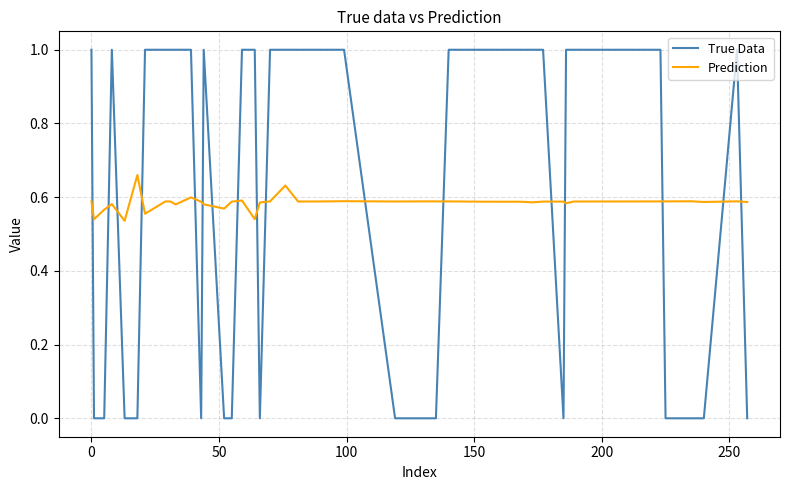

At how many categories does at least one series exceed 0?

40